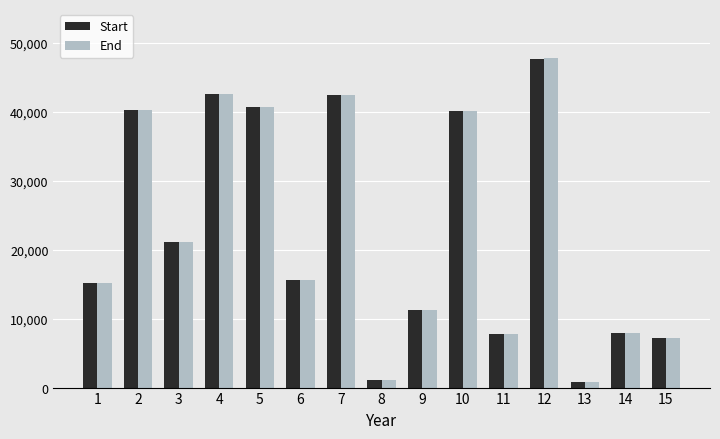

At how many categories does at least one series exceed 32637?

6